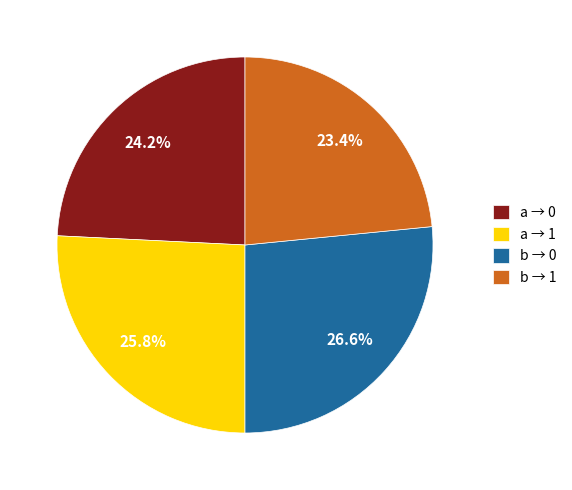

Rank the categories by value from lowest to highest.

b → 1, a → 0, a → 1, b → 0